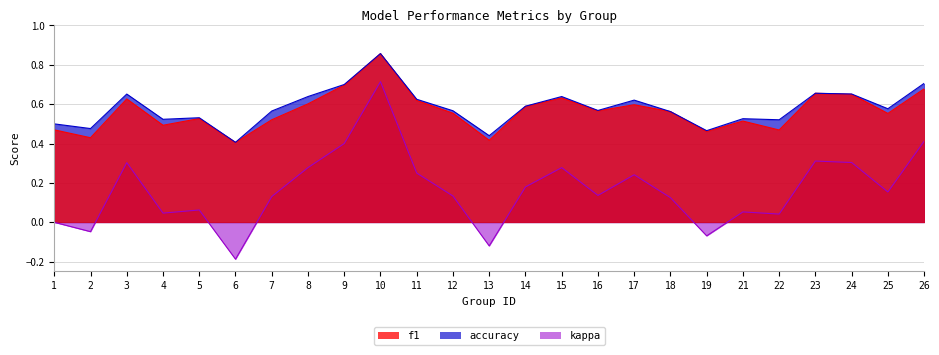

At how many categories does at least one series exceed 0?

25